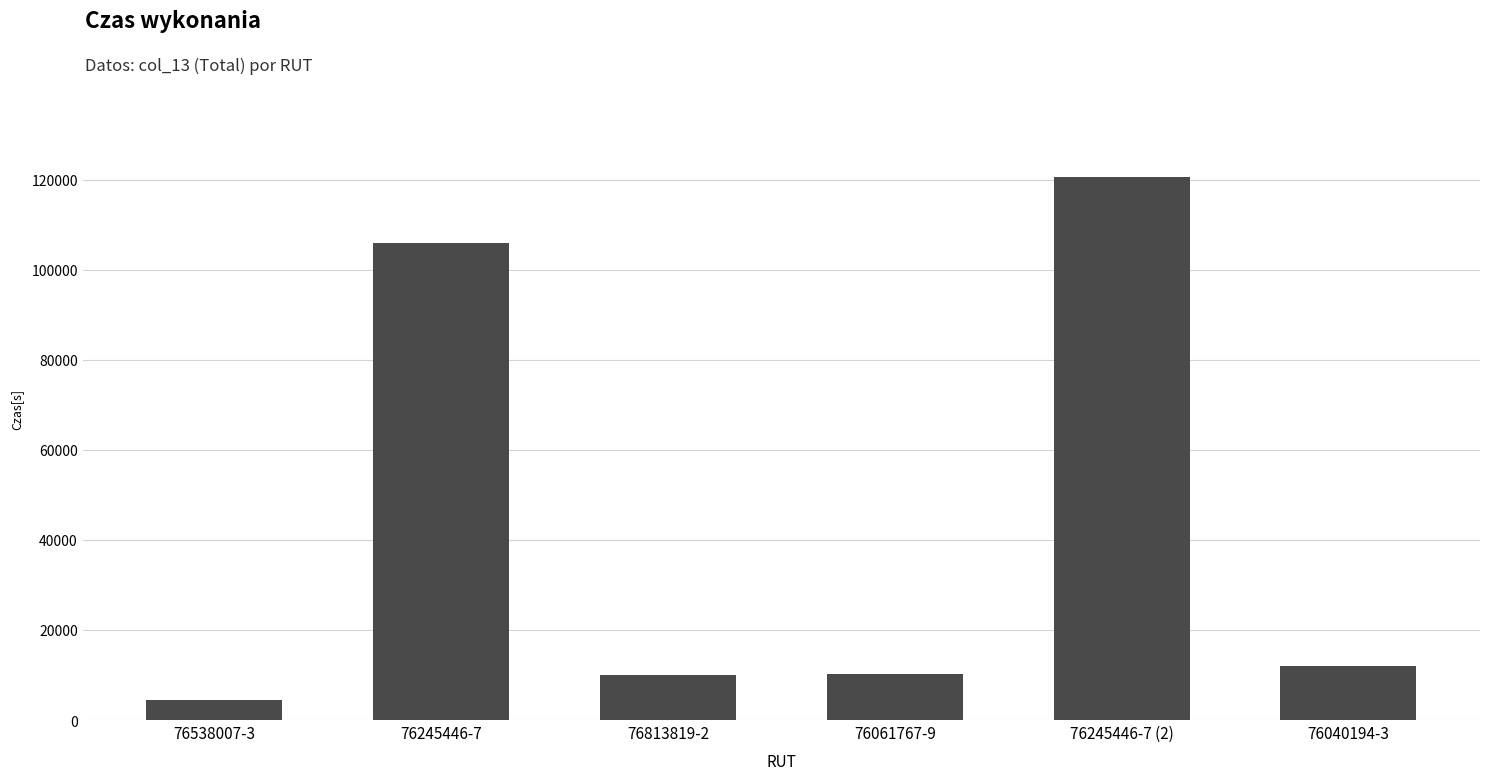

What is the change in value from 76245446-7 to 76040194-3?

-93909